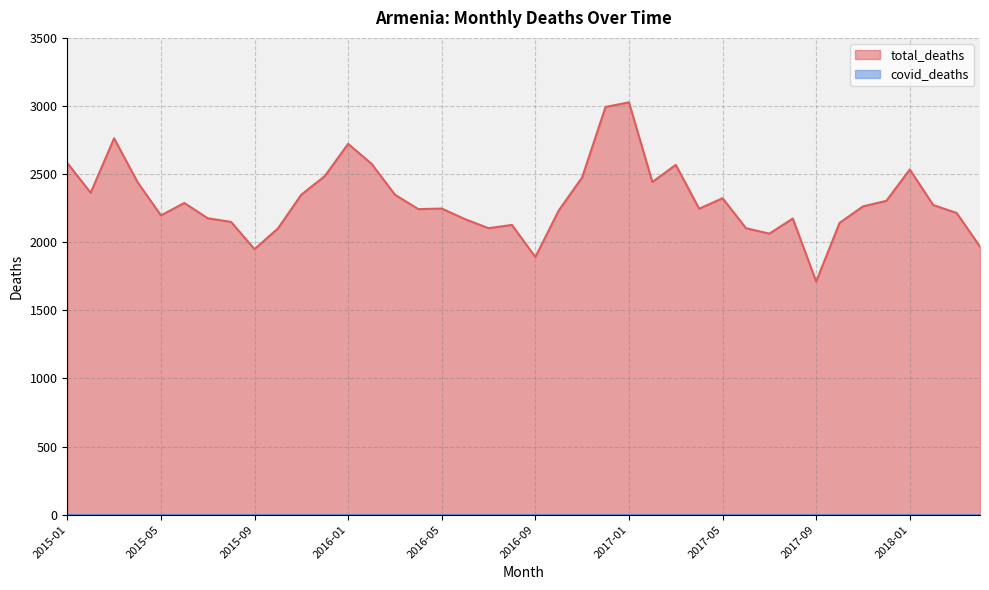

True or false: the data shows 3378 at 2016-09.

False